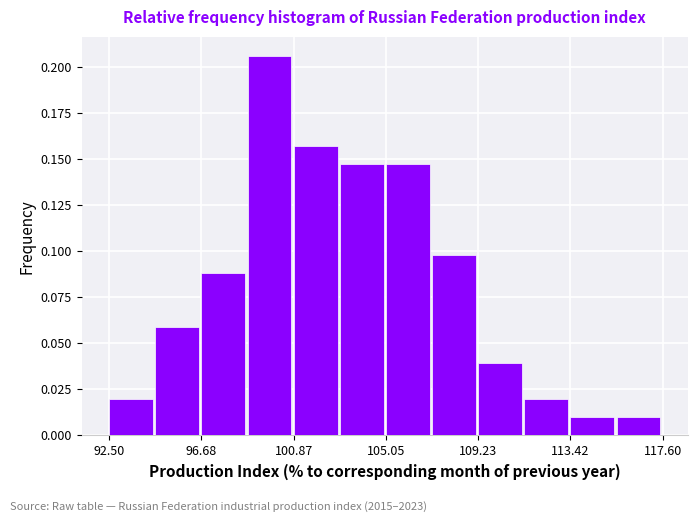

Reading left to right, transcribe this chart: for each bar, give the range it covers on the x-axis and its height. Neither the bar edges nor the heights are printed on the chart, so give them approximately, as read against the axes.

92.5 to 94.5: 0.020
94.5 to 96.5: 0.060
96.5 to 99.0: 0.090
99.0 to 101.0: 0.205
101.0 to 103.0: 0.155
103.0 to 105.0: 0.145
105.0 to 107.0: 0.145
107.0 to 109.0: 0.100
109.0 to 111.5: 0.040
111.5 to 113.5: 0.020
113.5 to 115.5: 0.010
115.5 to 117.5: 0.010